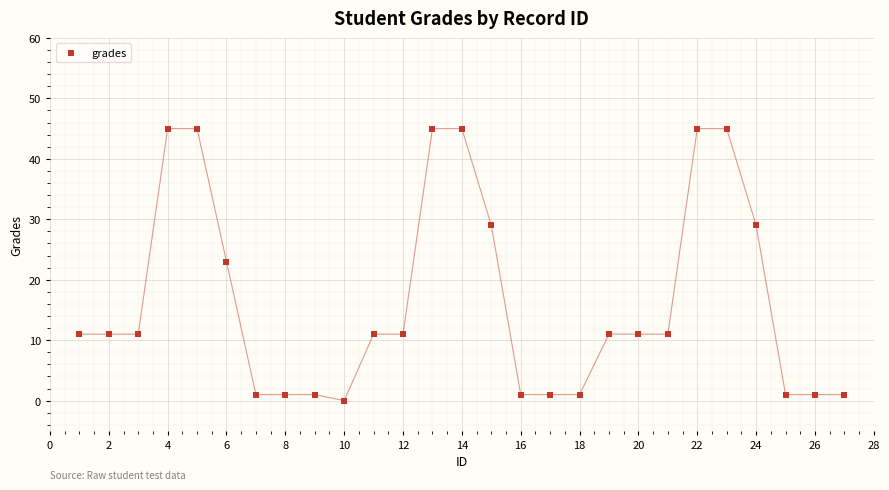

What Y value in the scatter plot is closest to 22?

23